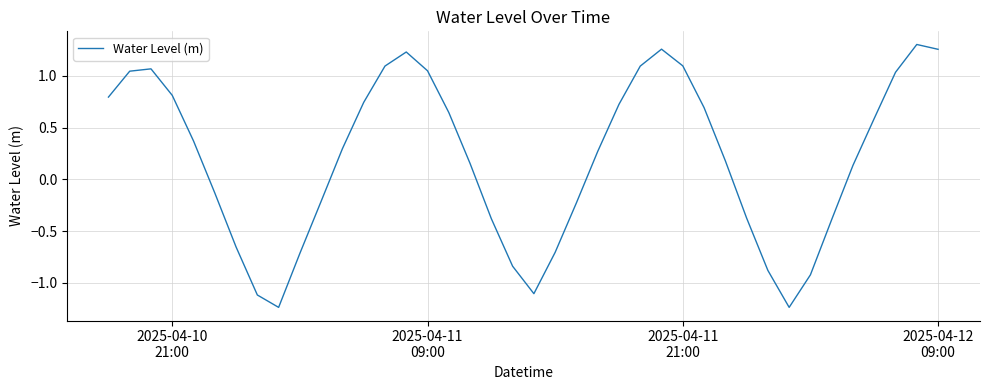

What is the difference between the maximum and minimum values?

2.5